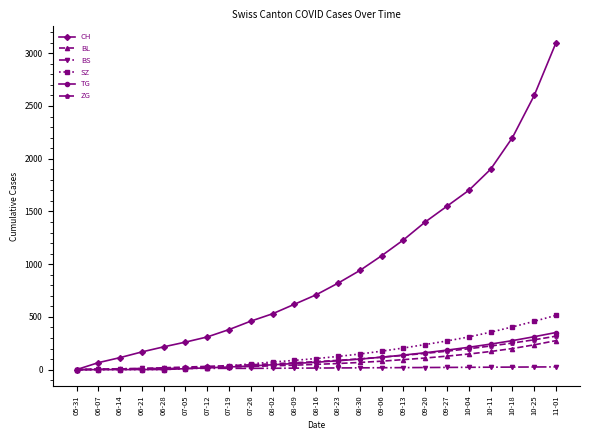

Which label corresponds to the largest value in the chart?

11-01